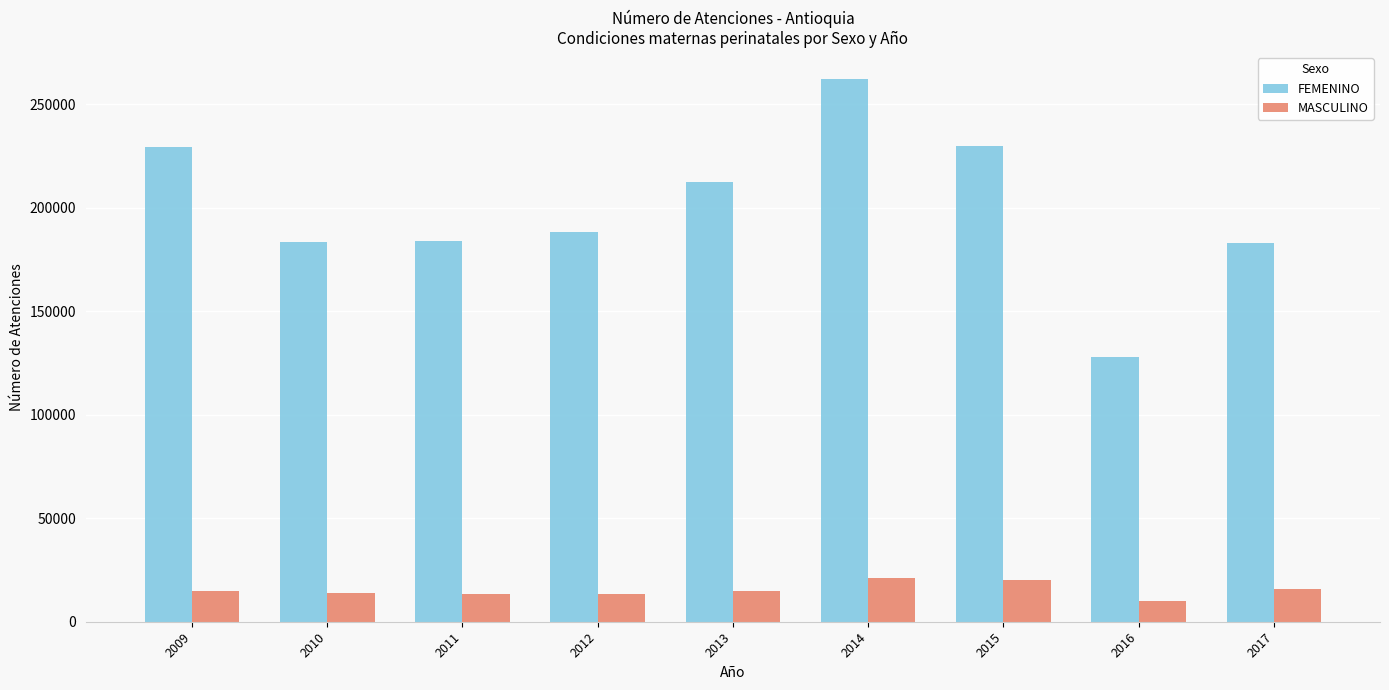

True or false: FEMENINO has a value of 385916 at 2009.

False